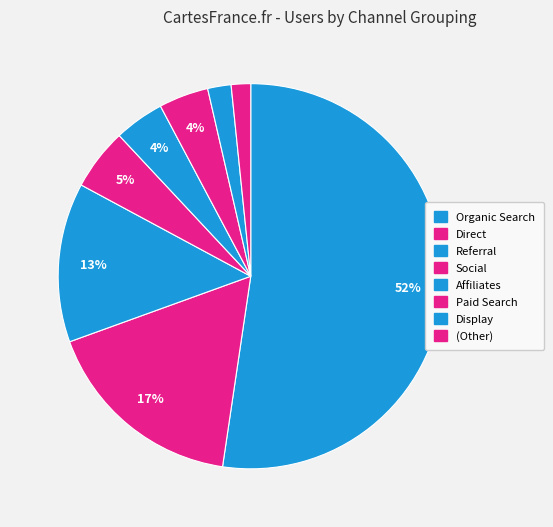

Which category accounts for the majority?

Organic Search